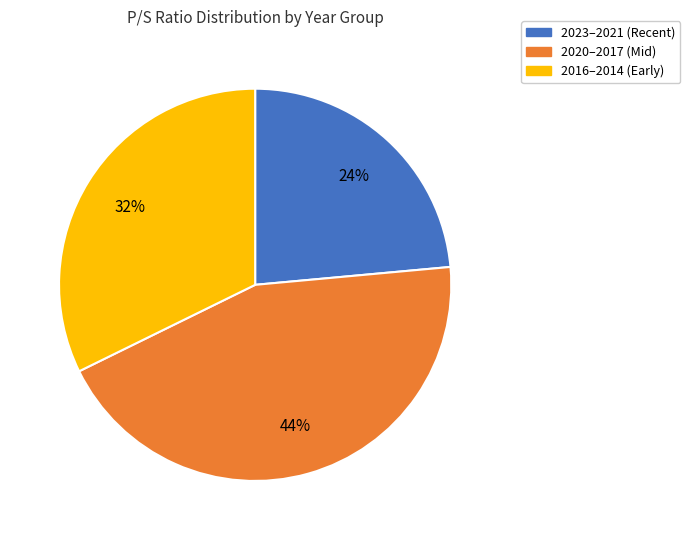

Count the number of slices in the pie.

3